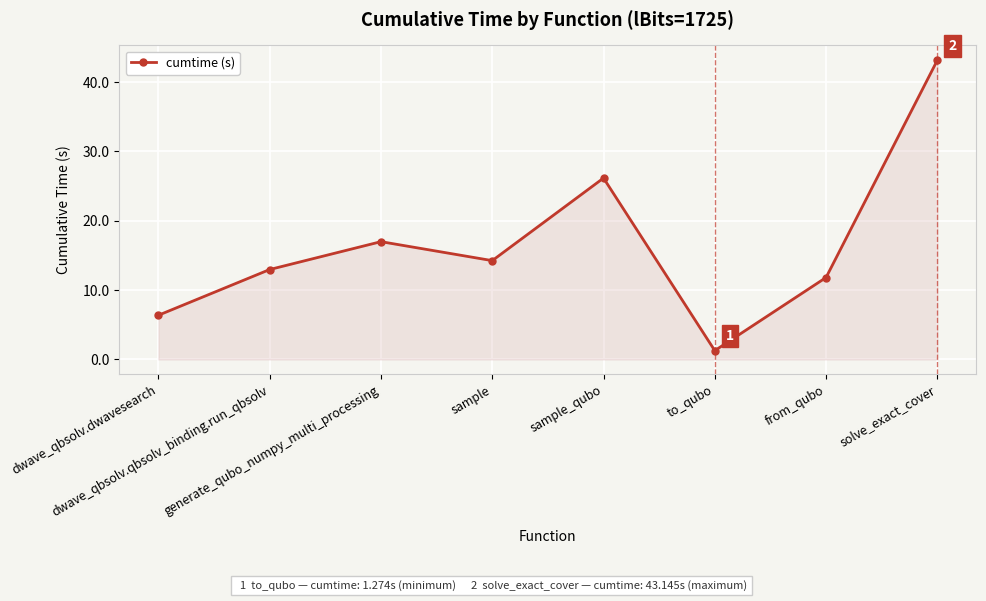

What is the value of the 7th point from the left?

11.8